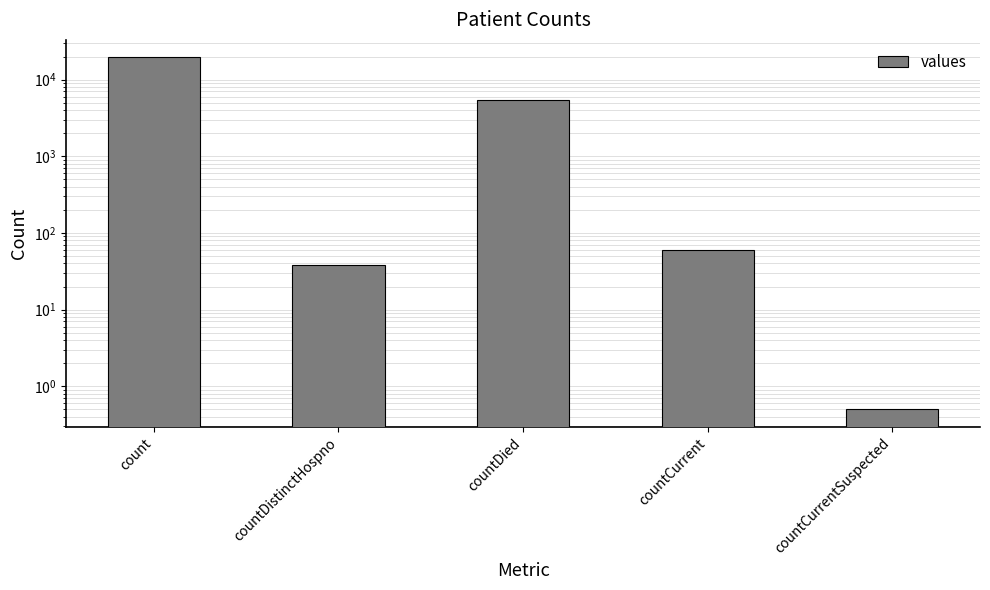

Reading left to right, list all the values displayed in this chart.

count=19420.0	countDistinctHospno=38.0	countDied=5357.0	countCurrent=60.0	countCurrentSuspected=0.5